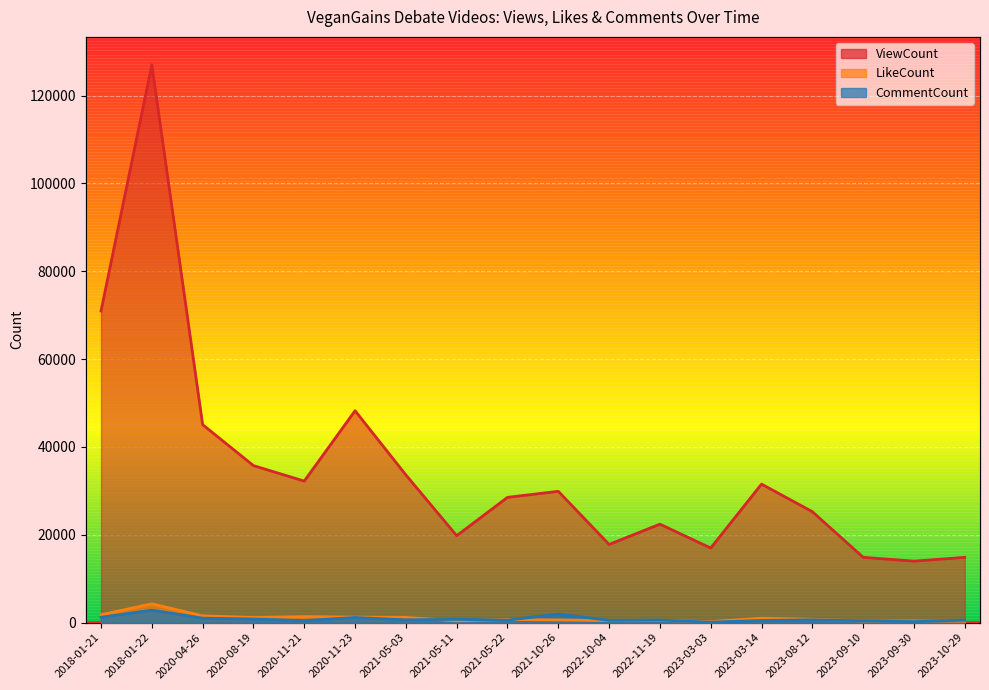

True or false: ViewCount and CommentCount intersect in this chart.

False